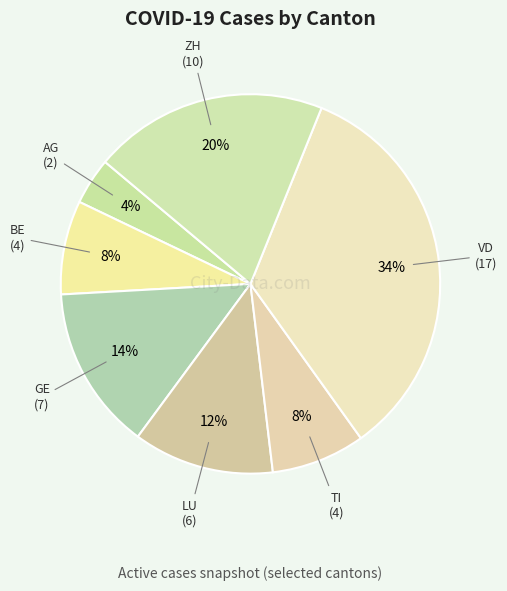

Count the number of slices in the pie.

7